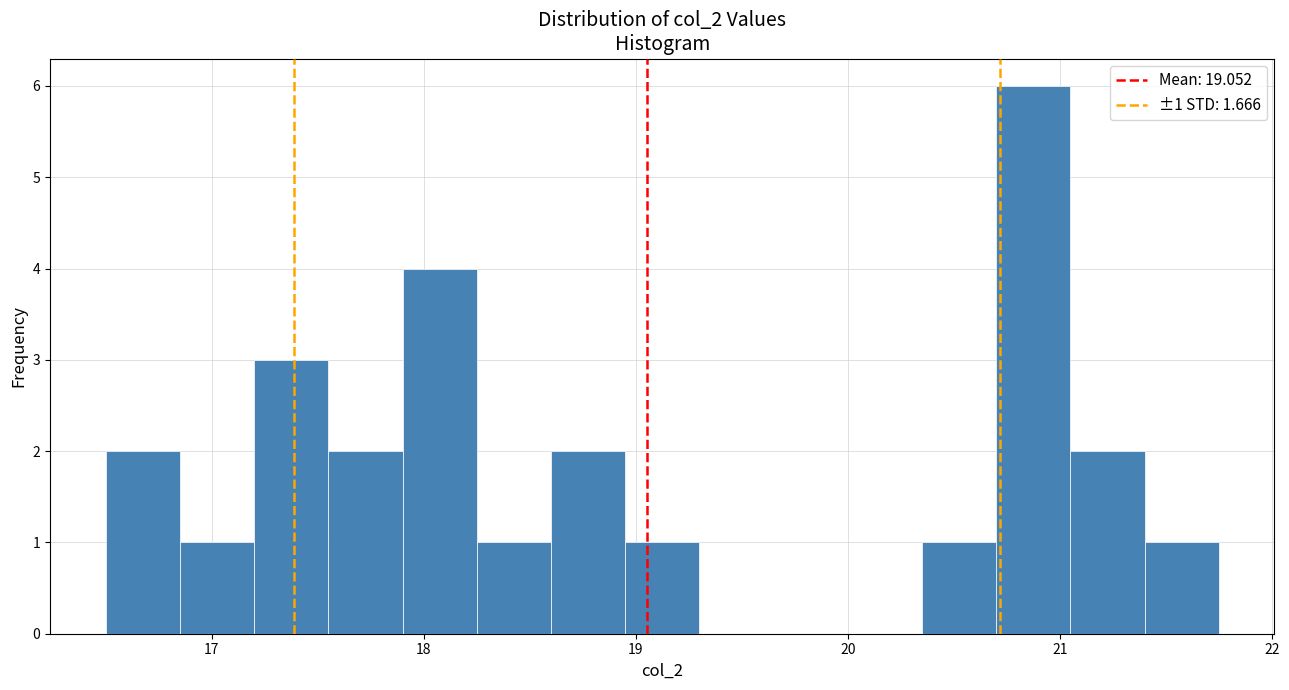

Read against the x-axis, roughly where is the centre of the tallest bar?

20.9